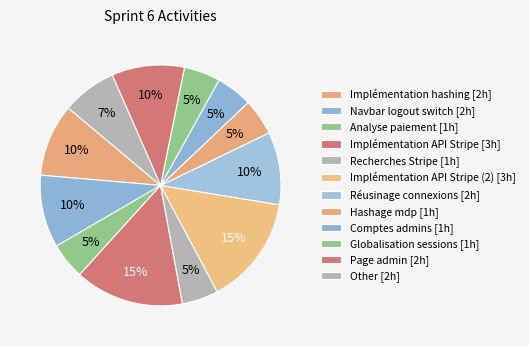

Count the number of slices in the pie.

12